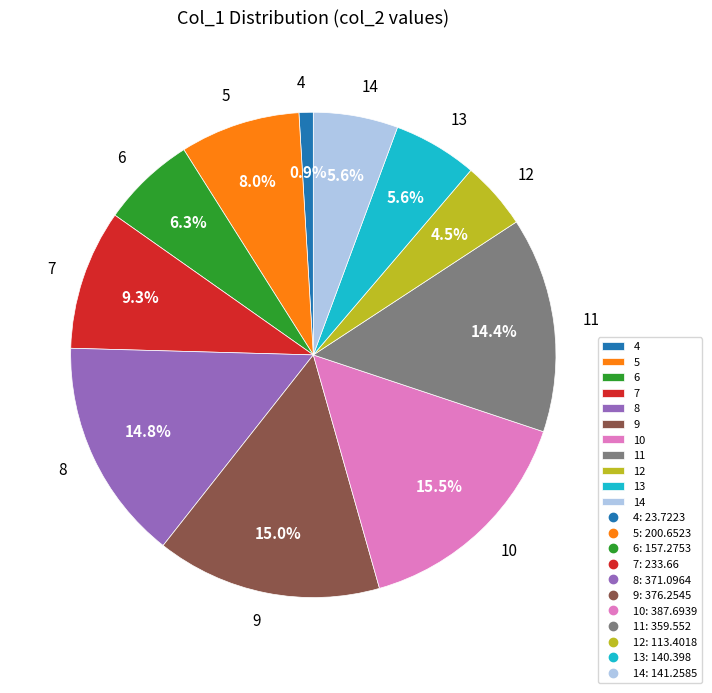

Does 8 account for over 50% of the chart?

No